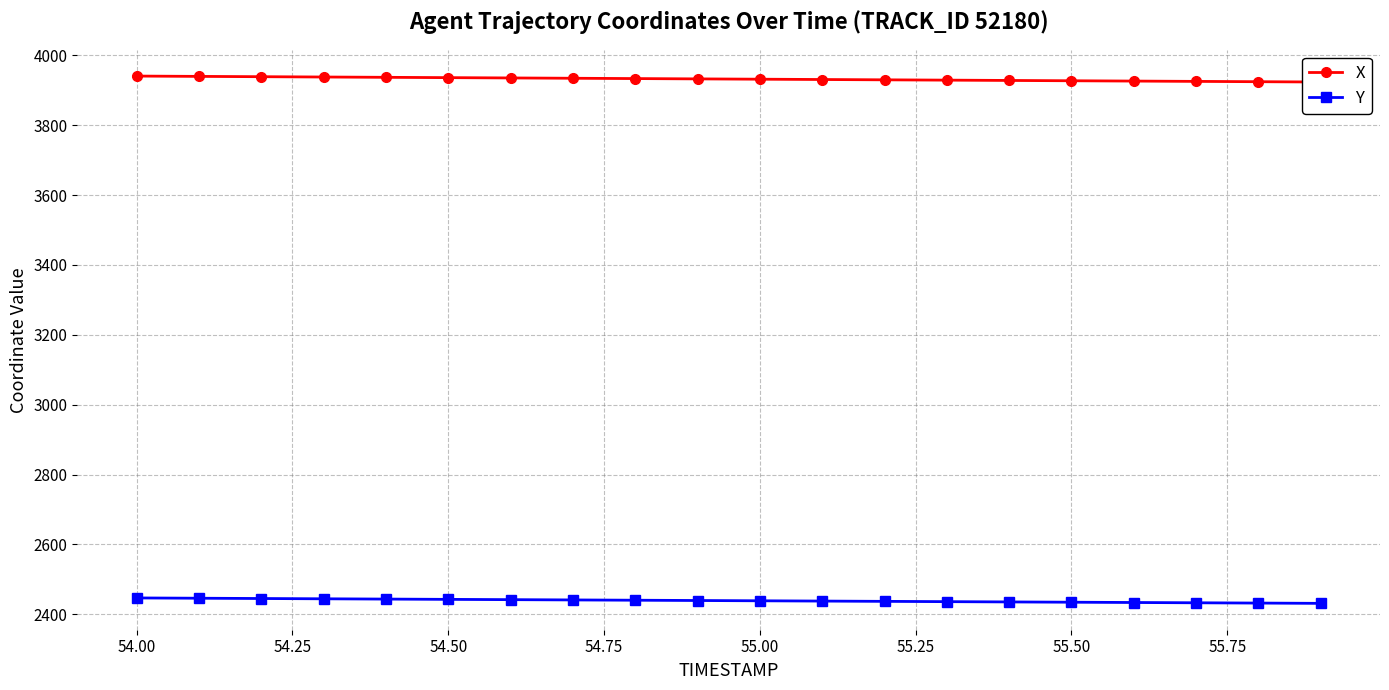

Is it true that Y equals 2442.8 at 54.50?

True